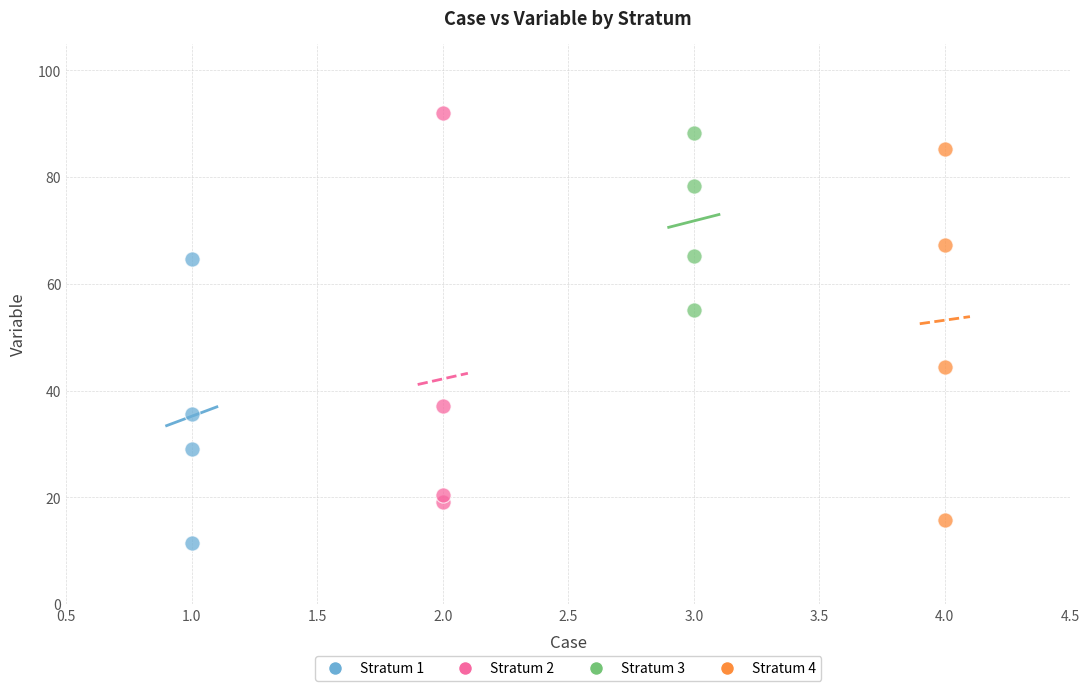

Which series reaches the minimum Y coordinate?

Stratum 1